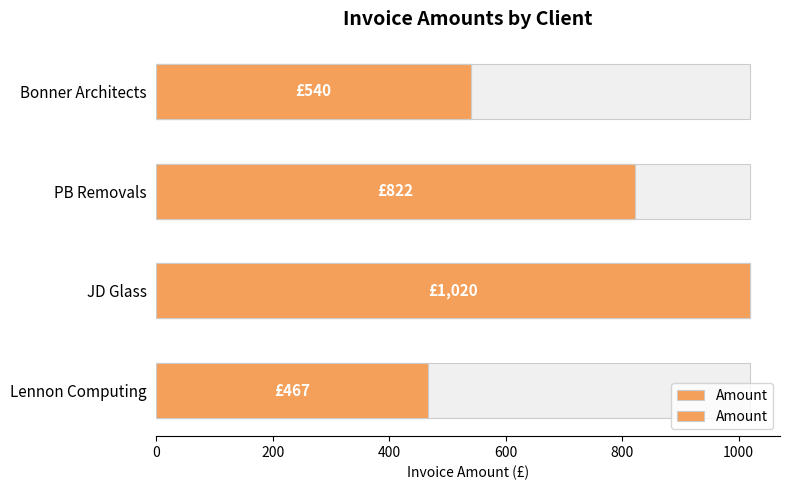

Reading left to right, transcribe all the data shown in this chart.

467	1020	822	540